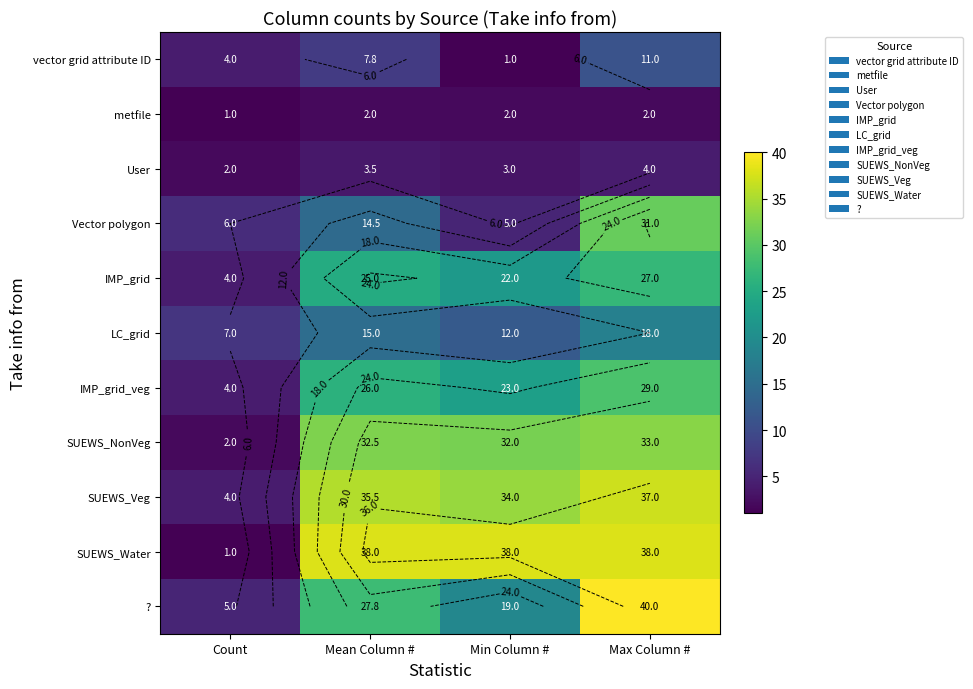

Is it true that metfile equals 1.0 at Count?

True